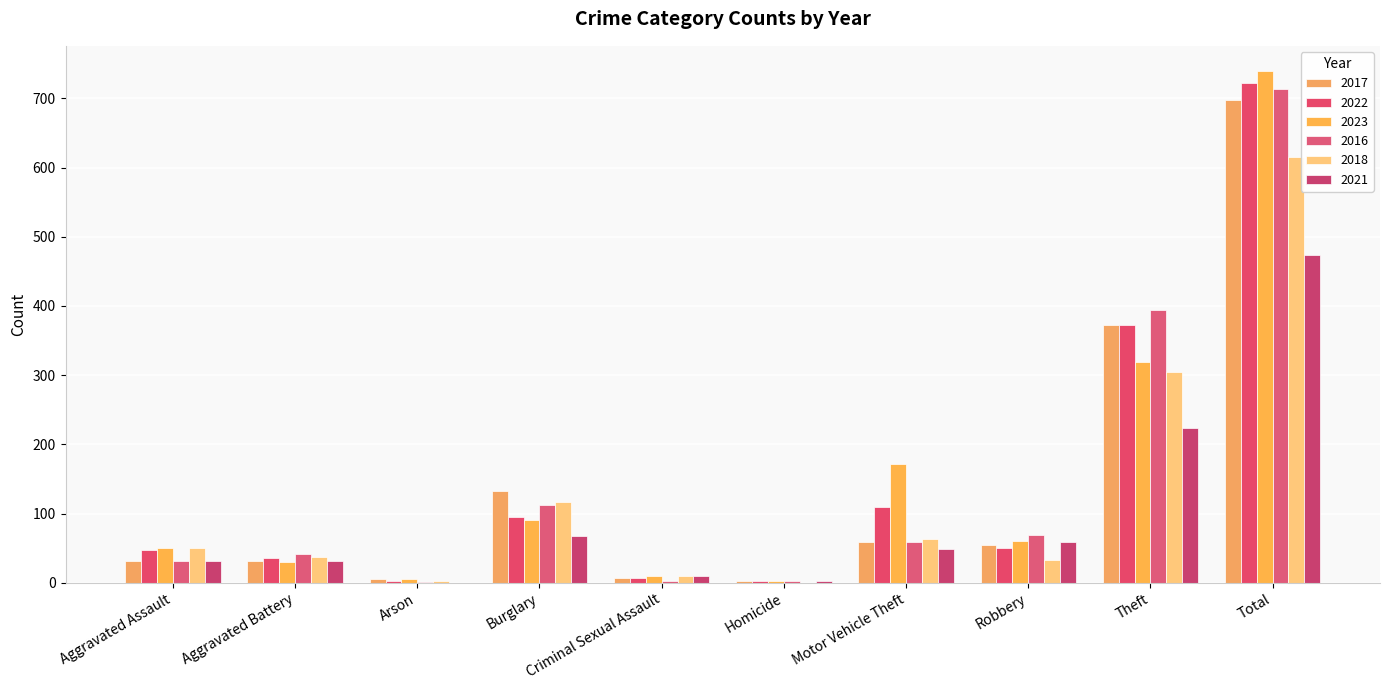

What value does the 2022 series have at Aggravated Assault?

48